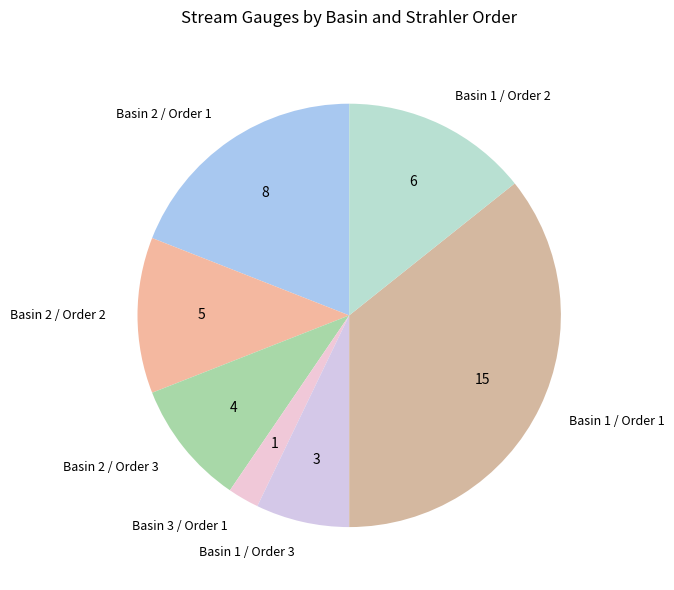

Combined, do Basin 2 / Order 3 and Basin 3 / Order 1 account for over 50%?

No